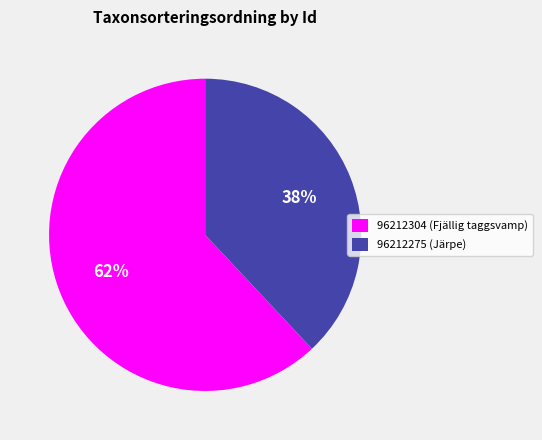

Do 96212304 and 96212275 together represent more than half of the pie?

Yes